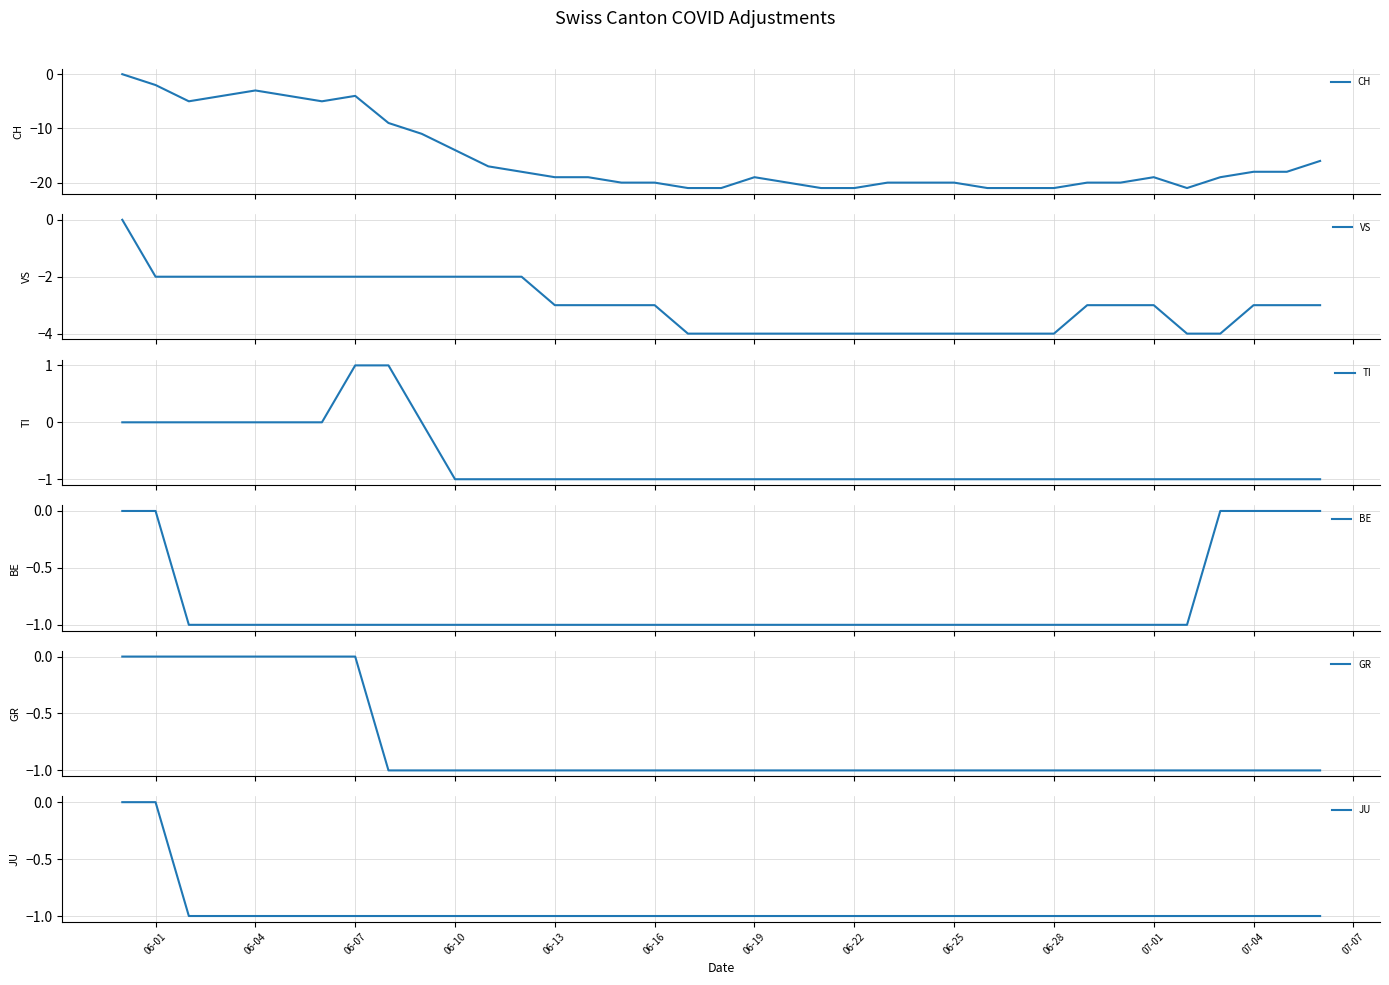

Between 25 and 06-10, which is larger?

06-10